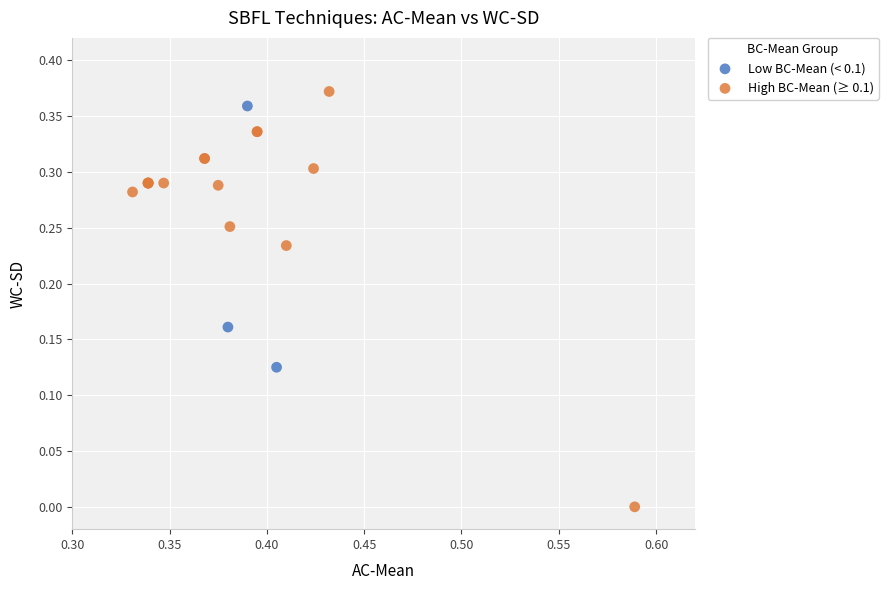

Which series contains the lowest Y value?

High BC-Mean (≥ 0.1)